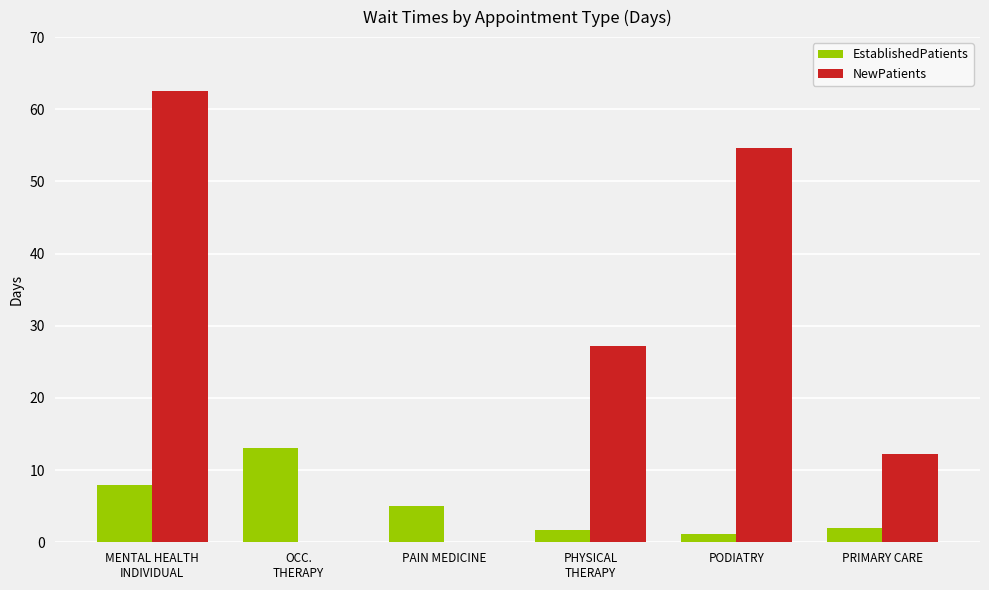

Where is the data nearest to the value 7?

MENTAL HEALTH
INDIVIDUAL